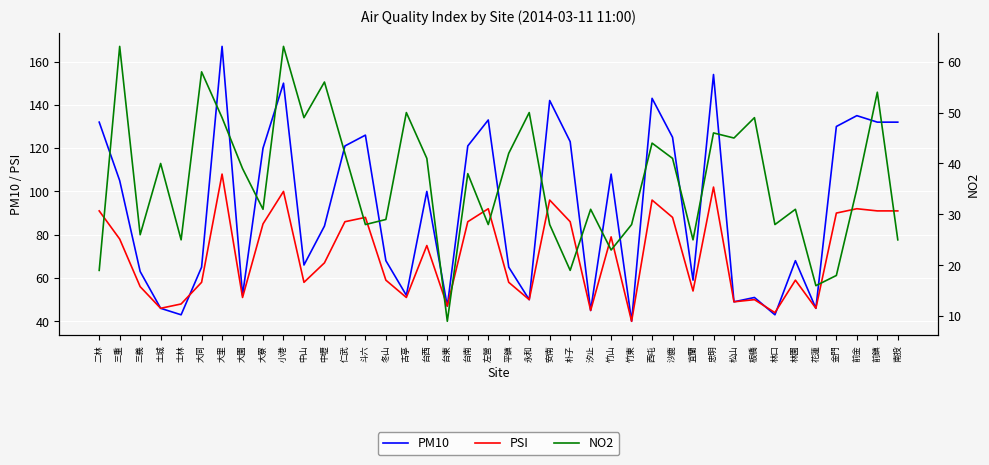

At which category is the sum across all series the highest?

大里